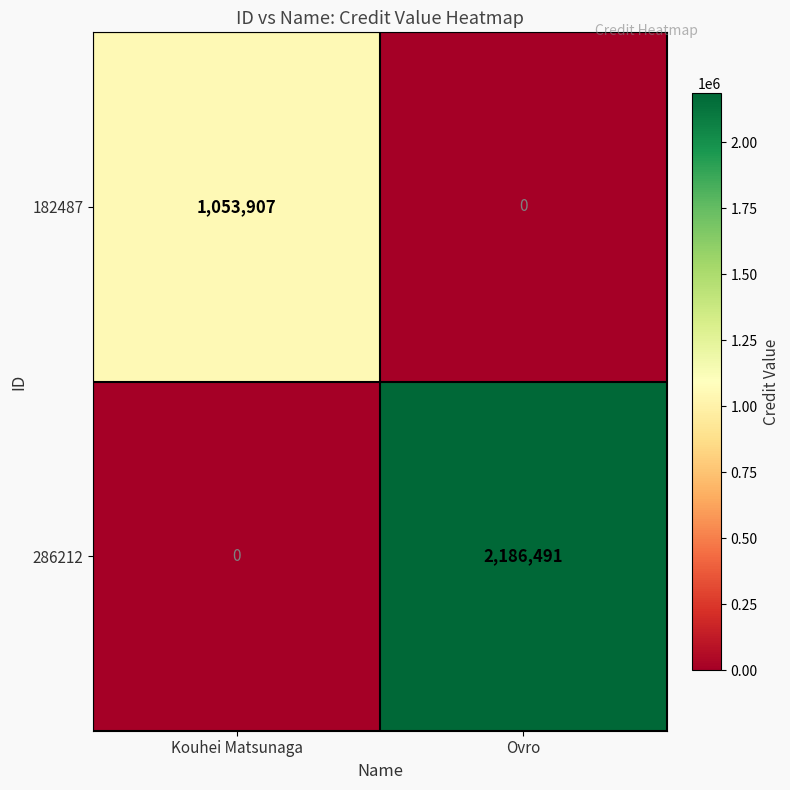

Reading left to right, list all the values displayed in this chart.

182487: Kouhei Matsunaga=1053907	Ovro=0
286212: Kouhei Matsunaga=0	Ovro=2186491